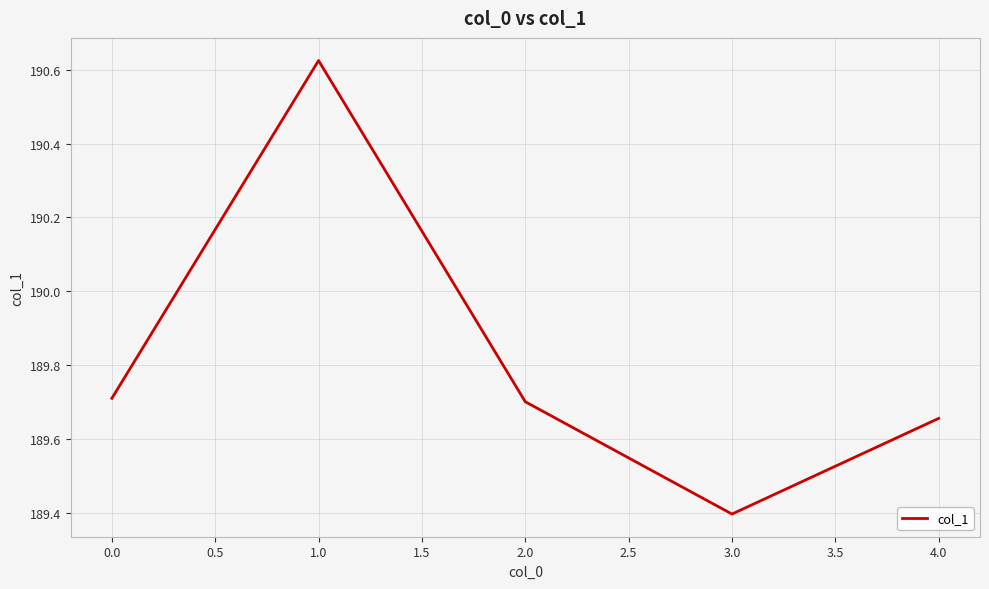

Is it true that the value at 3.0 is 295.1?

False